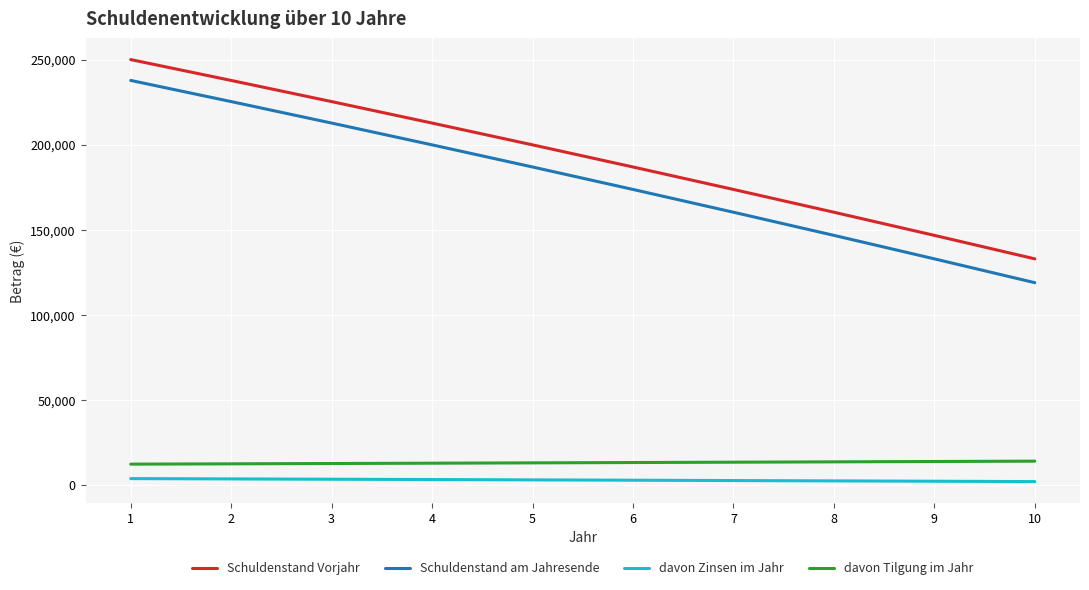

At which label does Schuldenstand am Jahresende first exceed 186884?

1